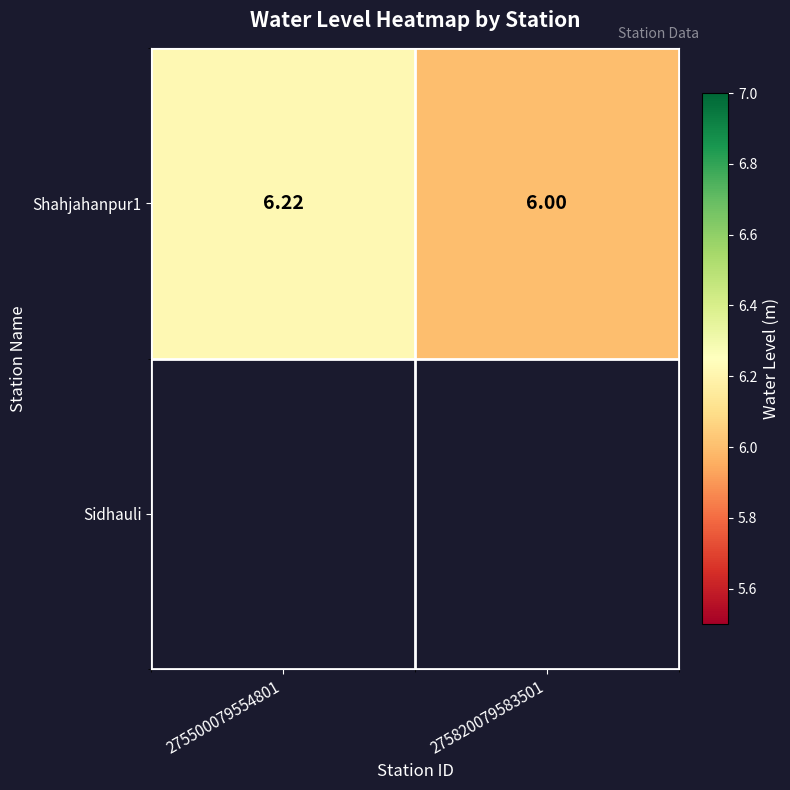

Reading left to right, extract all data points from this chart.

275500079554801=6.2	275820079583501=6.0